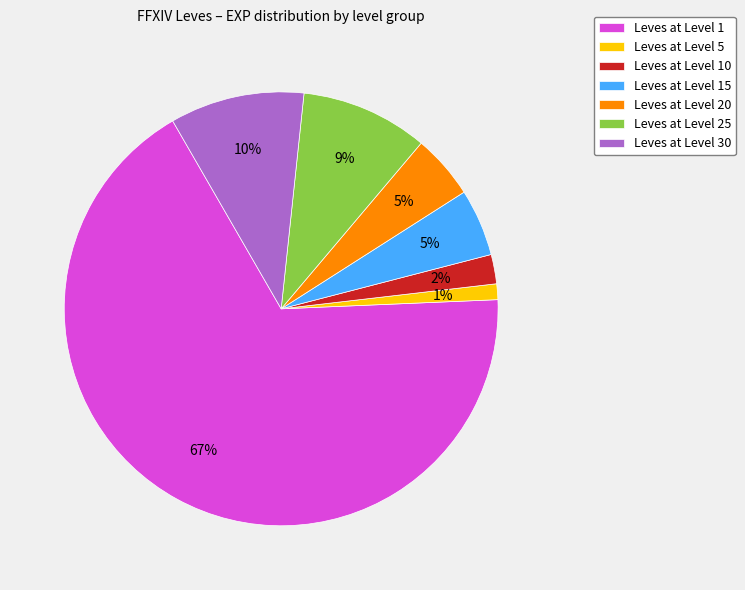

Which category has the smallest portion of the pie?

Leves at Level 5